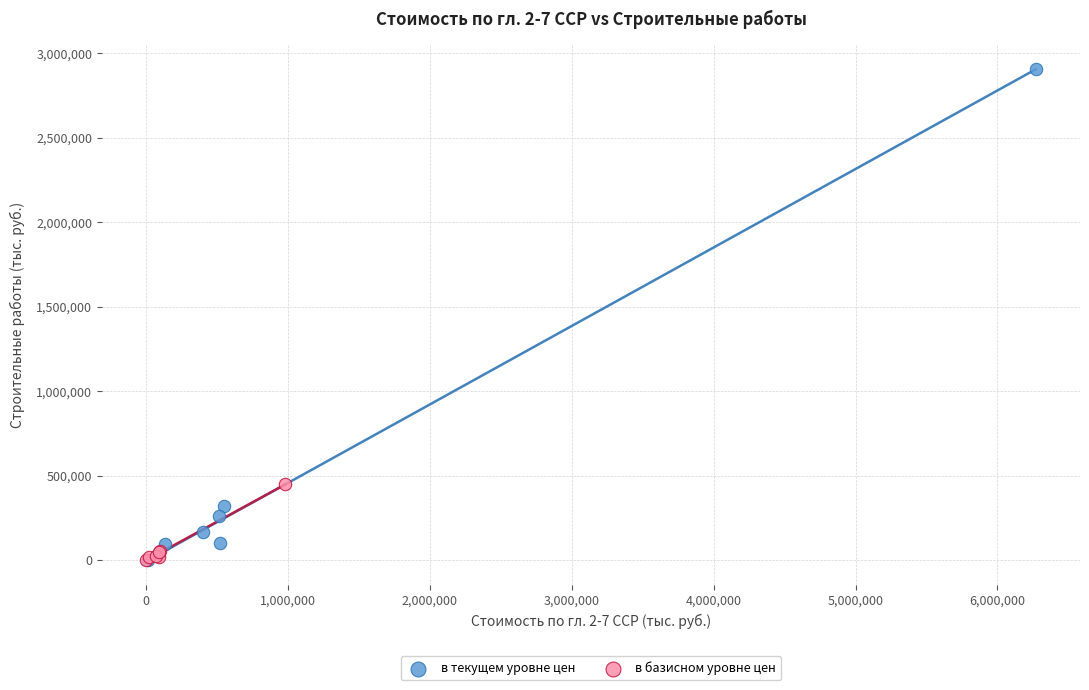

Which series reaches the maximum Y coordinate?

в текущем уровне цен